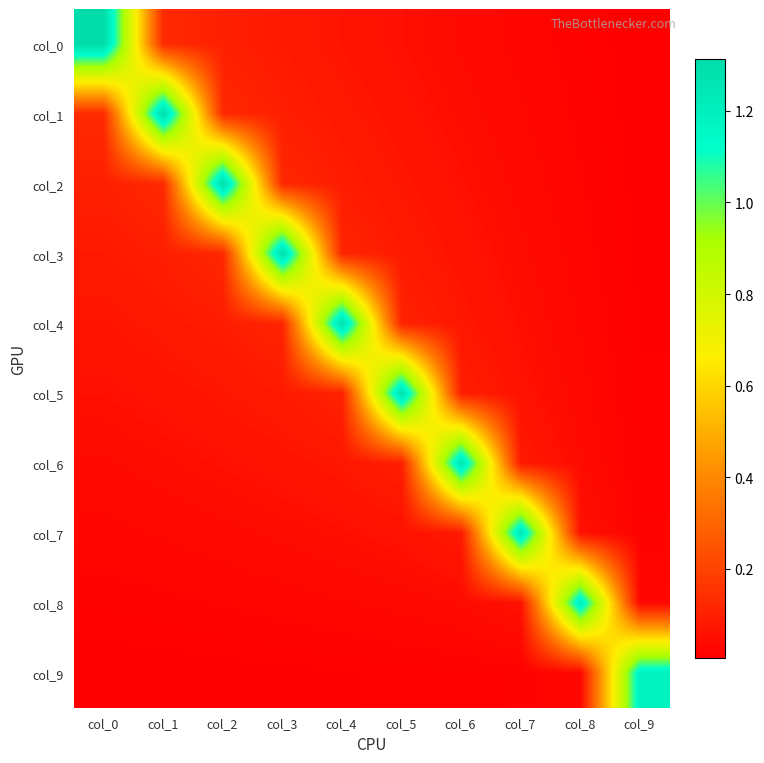

Reading left to right, extract all data points from this chart.

col_0: col_0=1.3	col_1=0.1	col_2=0.1	col_3=0.1	col_4=0.1	col_5=0.1	col_6=0.0	col_7=0.0	col_8=0.0	col_9=0.0
col_1: col_0=0.1	col_1=1.3	col_2=0.1	col_3=0.1	col_4=0.1	col_5=0.1	col_6=0.0	col_7=0.0	col_8=0.0	col_9=0.0
col_2: col_0=0.1	col_1=0.1	col_2=1.3	col_3=0.1	col_4=0.1	col_5=0.1	col_6=0.1	col_7=0.0	col_8=0.0	col_9=0.0
col_3: col_0=0.1	col_1=0.1	col_2=0.1	col_3=1.3	col_4=0.1	col_5=0.1	col_6=0.1	col_7=0.0	col_8=0.0	col_9=0.0
col_4: col_0=0.1	col_1=0.1	col_2=0.1	col_3=0.1	col_4=1.3	col_5=0.1	col_6=0.1	col_7=0.0	col_8=0.0	col_9=0.0
col_5: col_0=0.1	col_1=0.1	col_2=0.1	col_3=0.1	col_4=0.1	col_5=1.3	col_6=0.1	col_7=0.1	col_8=0.0	col_9=0.0
col_6: col_0=0.0	col_1=0.0	col_2=0.1	col_3=0.1	col_4=0.1	col_5=0.1	col_6=1.3	col_7=0.1	col_8=0.0	col_9=0.0
col_7: col_0=0.0	col_1=0.0	col_2=0.0	col_3=0.0	col_4=0.0	col_5=0.1	col_6=0.1	col_7=1.3	col_8=0.1	col_9=0.0
col_8: col_0=0.0	col_1=0.0	col_2=0.0	col_3=0.0	col_4=0.0	col_5=0.0	col_6=0.0	col_7=0.1	col_8=1.2	col_9=0.0
col_9: col_0=0.0	col_1=0.0	col_2=0.0	col_3=0.0	col_4=0.0	col_5=0.0	col_6=0.0	col_7=0.0	col_8=0.0	col_9=1.2